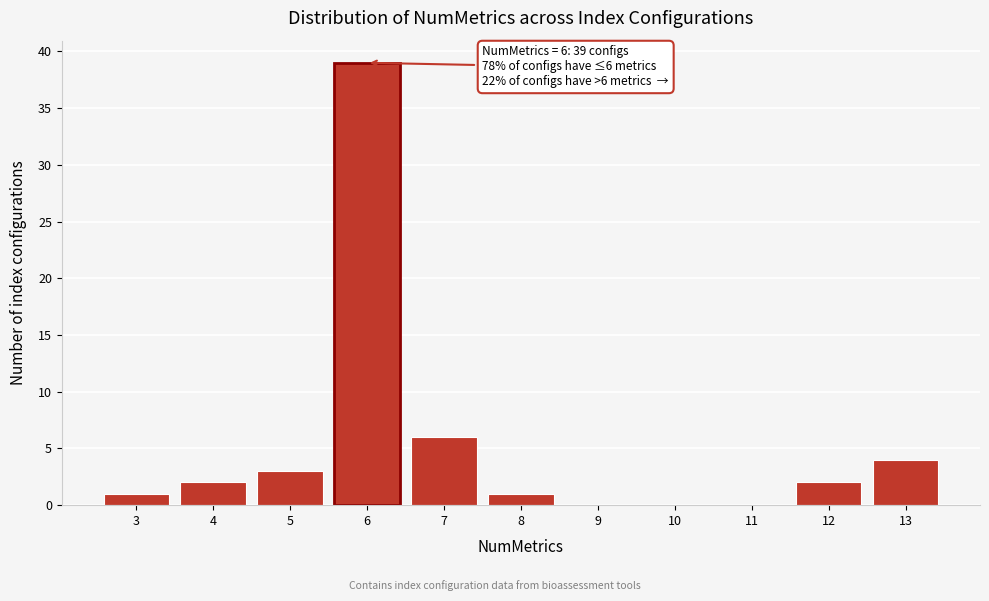

Which range on the x-axis has the tallest bar?

5.5 to 6.5